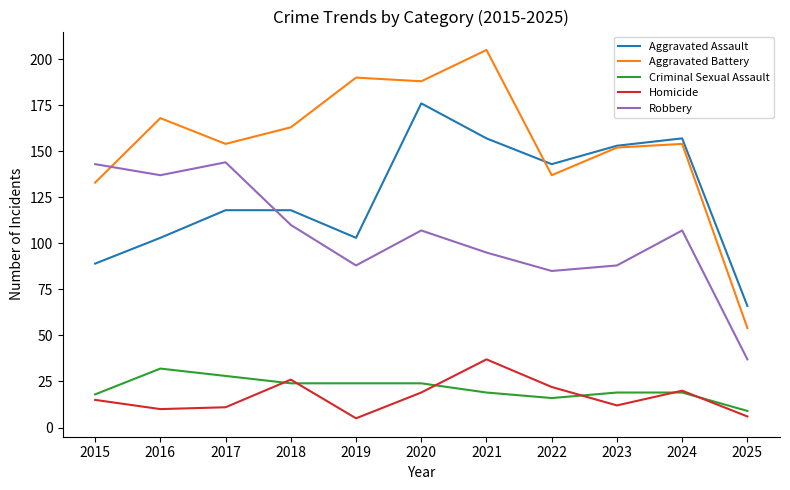

Is it true that Aggravated Assault equals 222 at 2023?

False